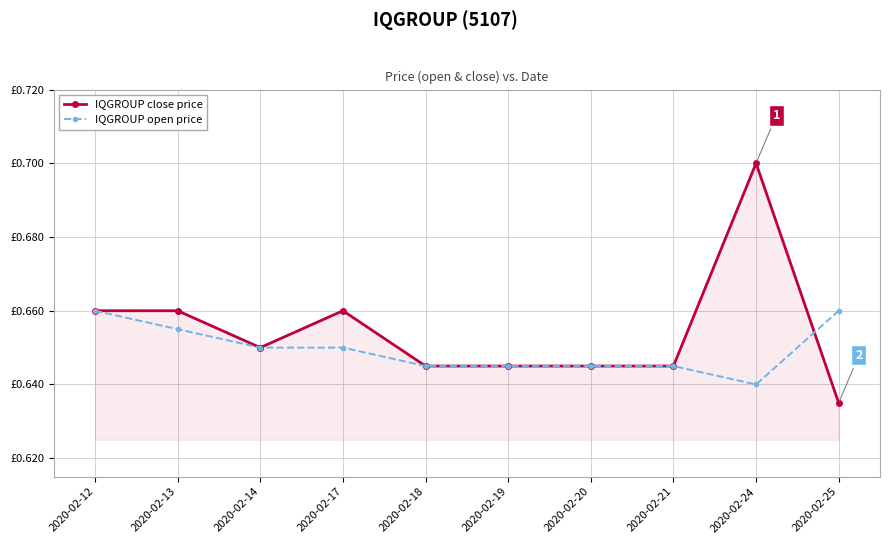

Which series has the widest spread of values?

IQGROUP close price